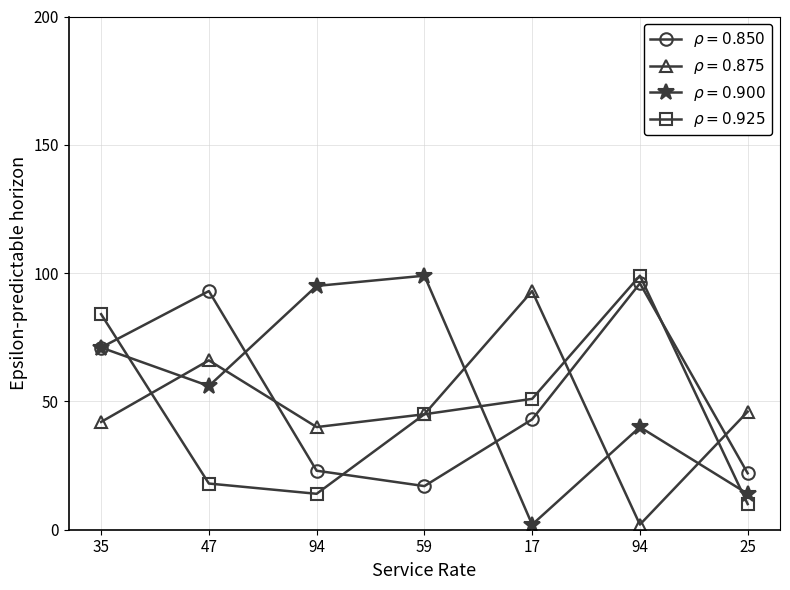

Is this an area chart (filled region under the line)?

No